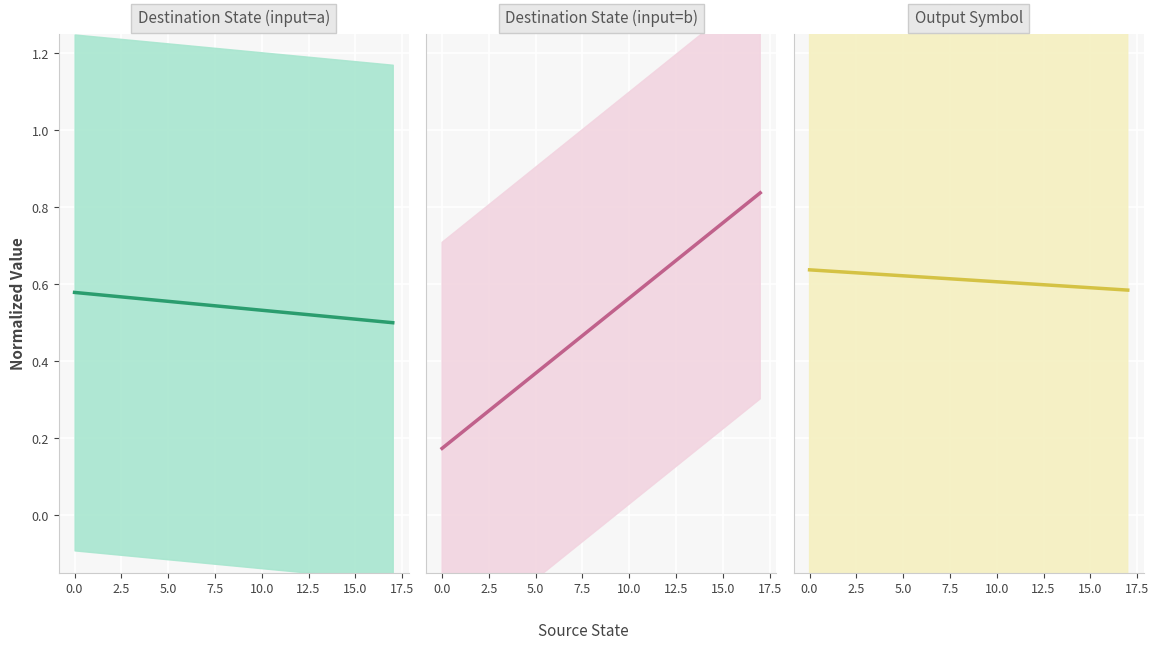

What is the sum of all Destination State (input=b) values?

9.1